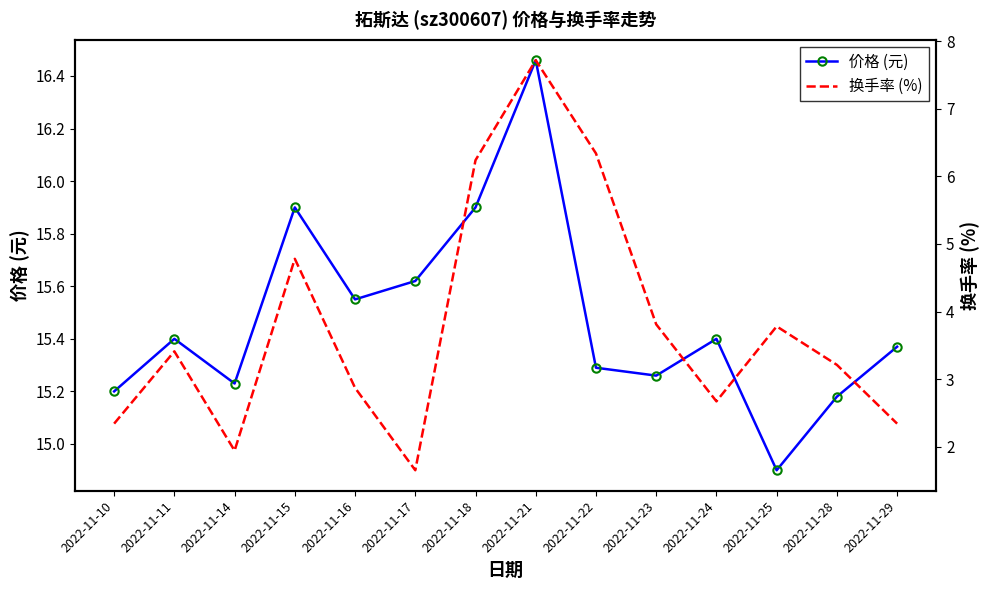

Reading left to right, transcribe all the data shown in this chart.

价格 (元): 2022-11-10=15.2	2022-11-11=15.4	2022-11-14=15.2	2022-11-15=15.9	2022-11-16=15.6	2022-11-17=15.6	2022-11-18=15.9	2022-11-21=16.5	2022-11-22=15.3	2022-11-23=15.3	2022-11-24=15.4	2022-11-25=14.9	2022-11-28=15.2	2022-11-29=15.4
换手率 (%): 2022-11-10=2.3	2022-11-11=3.4	2022-11-14=1.9	2022-11-15=4.8	2022-11-16=2.9	2022-11-17=1.6	2022-11-18=6.2	2022-11-21=7.7	2022-11-22=6.3	2022-11-23=3.8	2022-11-24=2.7	2022-11-25=3.8	2022-11-28=3.2	2022-11-29=2.3